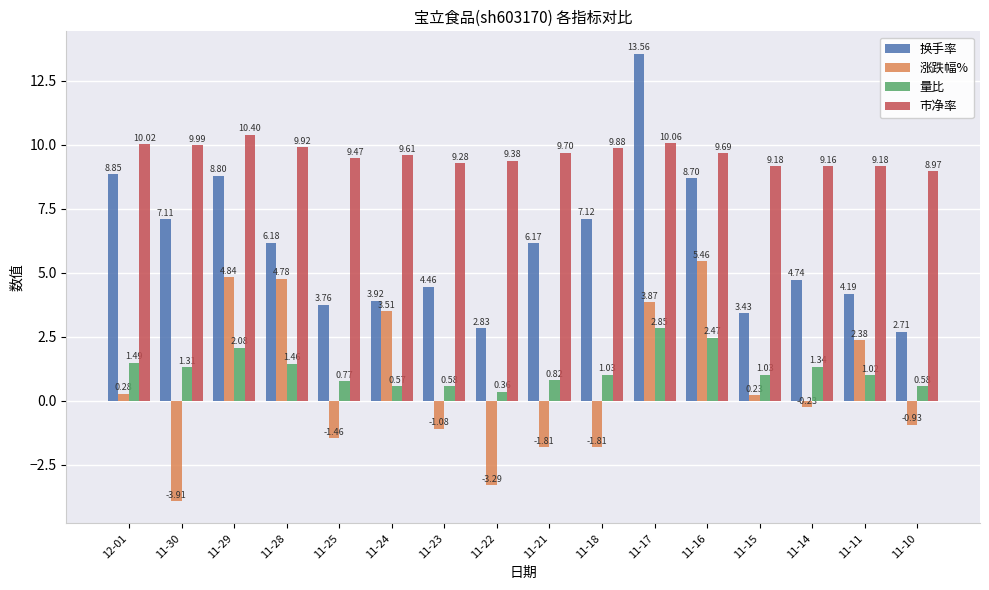

How many data points in 市净率 are less than 9?

1